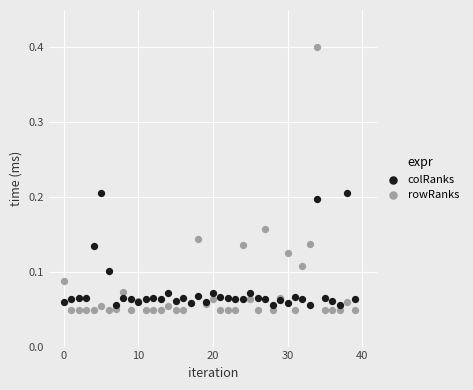

Which series has the largest Y range (max minus min)?

rowRanks